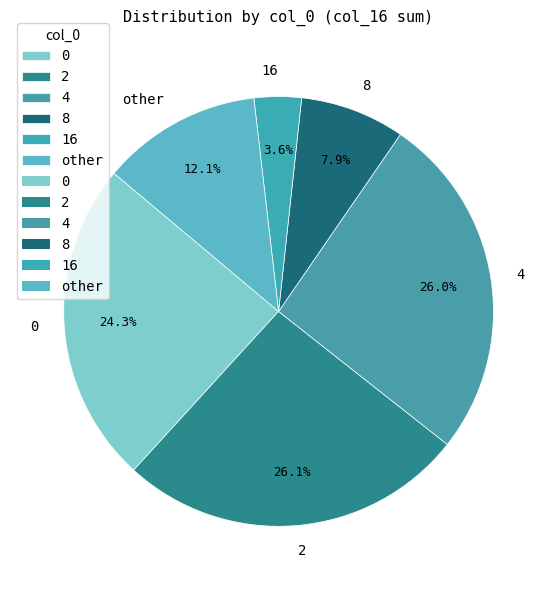

Count the number of slices in the pie.

6